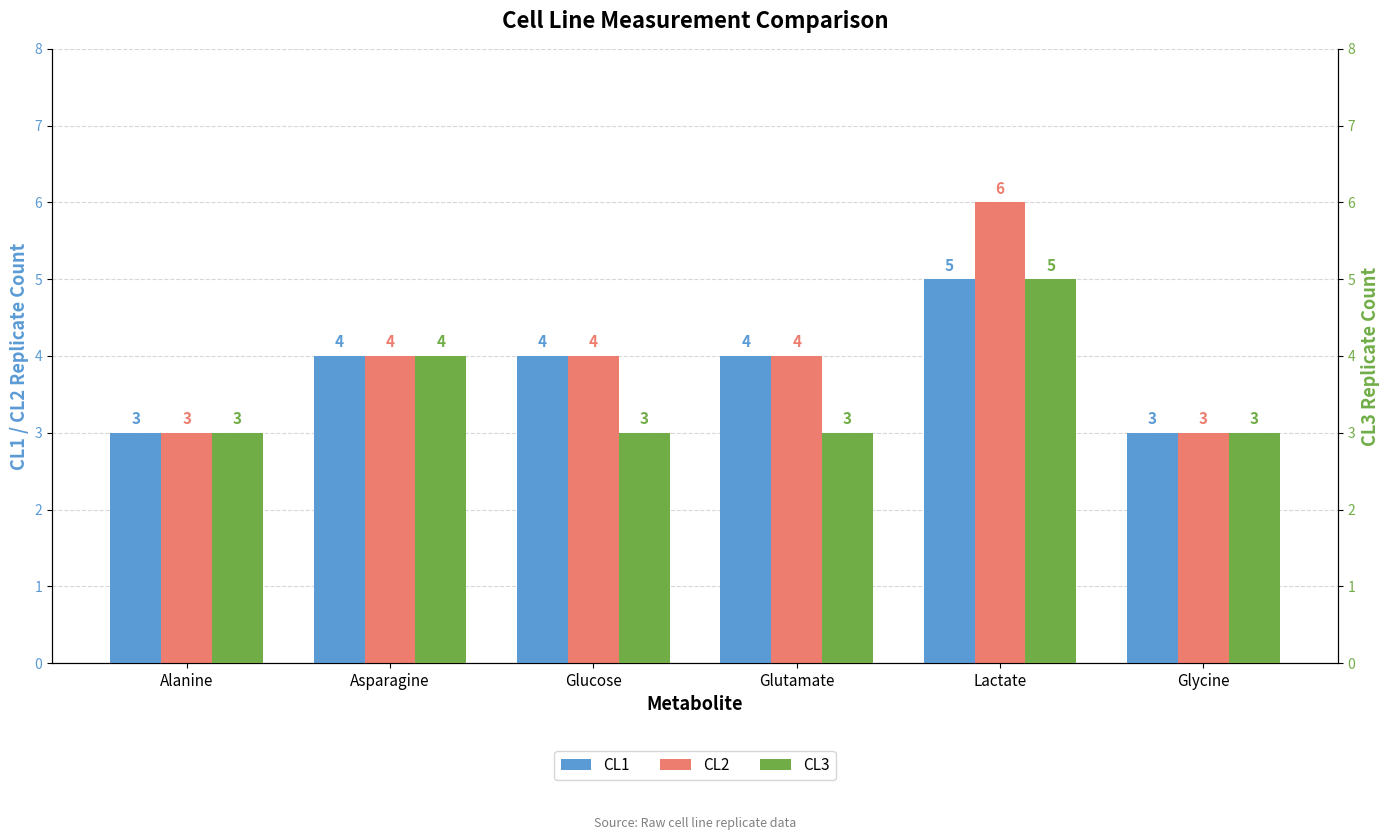

Which series changed the most between Asparagine and Glutamate?

CL3